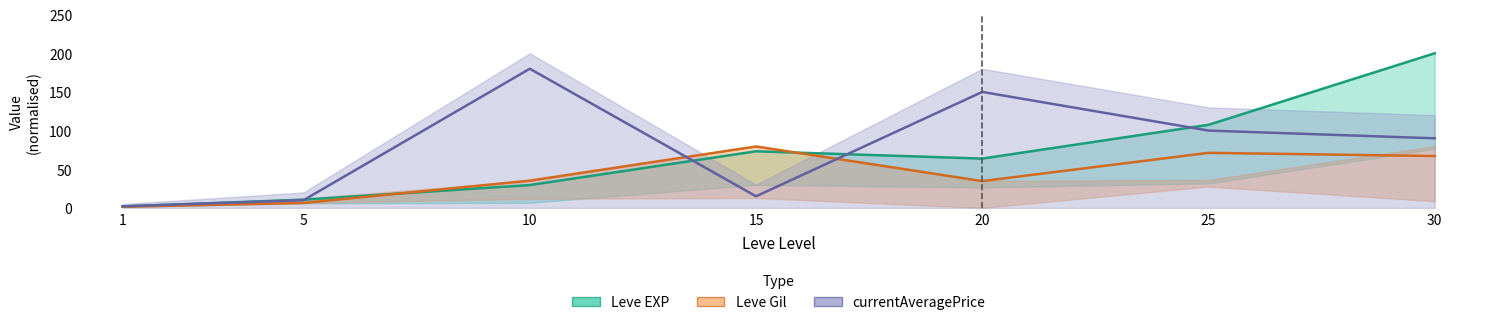

What is the maximum value for Leve Gil?

79.4